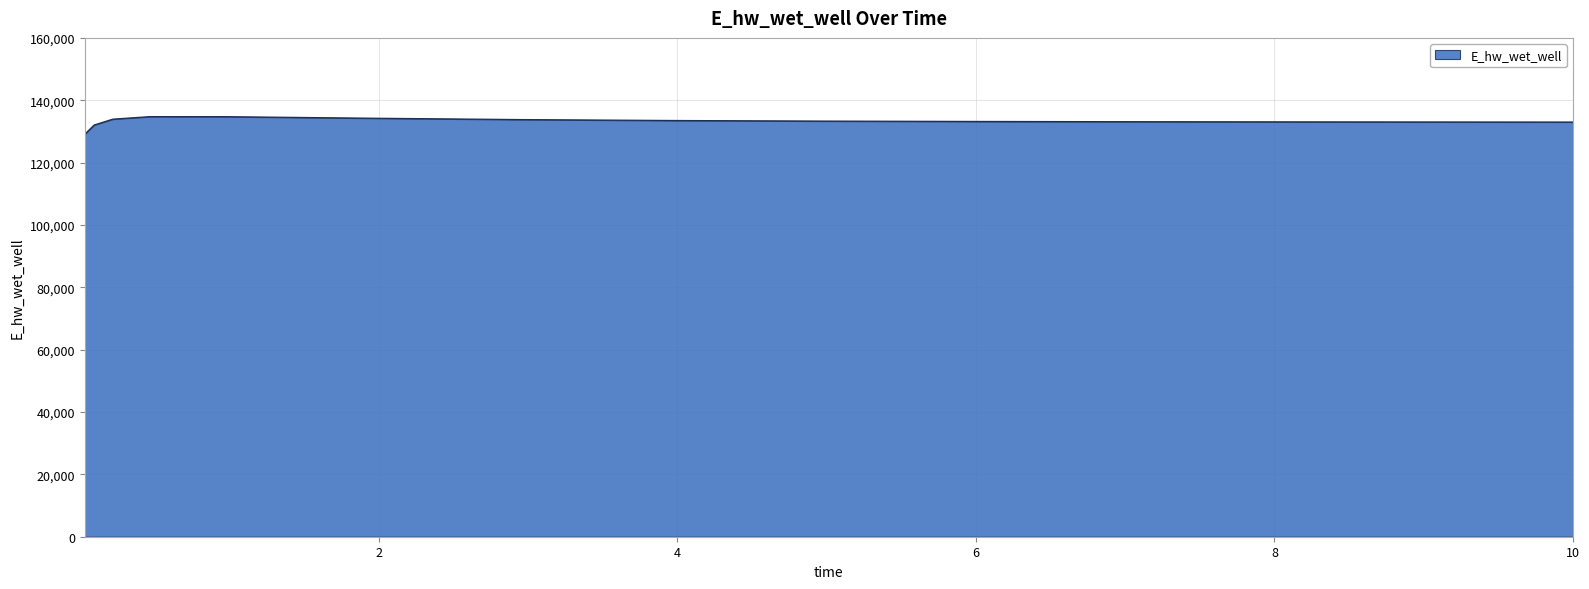

Count the number of data series in this chart.

1